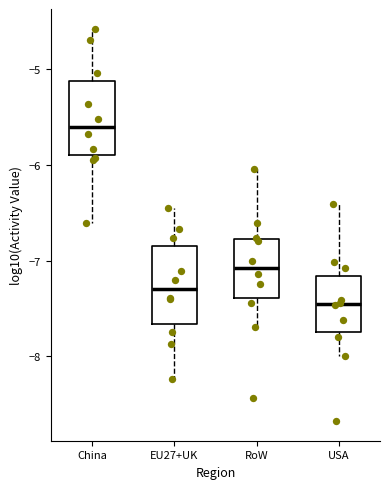

Reading left to right, transcribe this box plot: for each box, give where its median line is, the range the box spans, and where its two whiskers end, as read against the y-axis. The values are not printed on the chart, so give them approximately, as read against the axis.

China: median -5.6, box -5.9 to -5.1, whiskers -6.6 to -4.6
EU27+UK: median -7.3, box -7.7 to -6.9, whiskers -8.2 to -6.5
RoW: median -7.1, box -7.4 to -6.8, whiskers -7.7 to -6.0
USA: median -7.5, box -7.8 to -7.2, whiskers -8.0 to -6.4